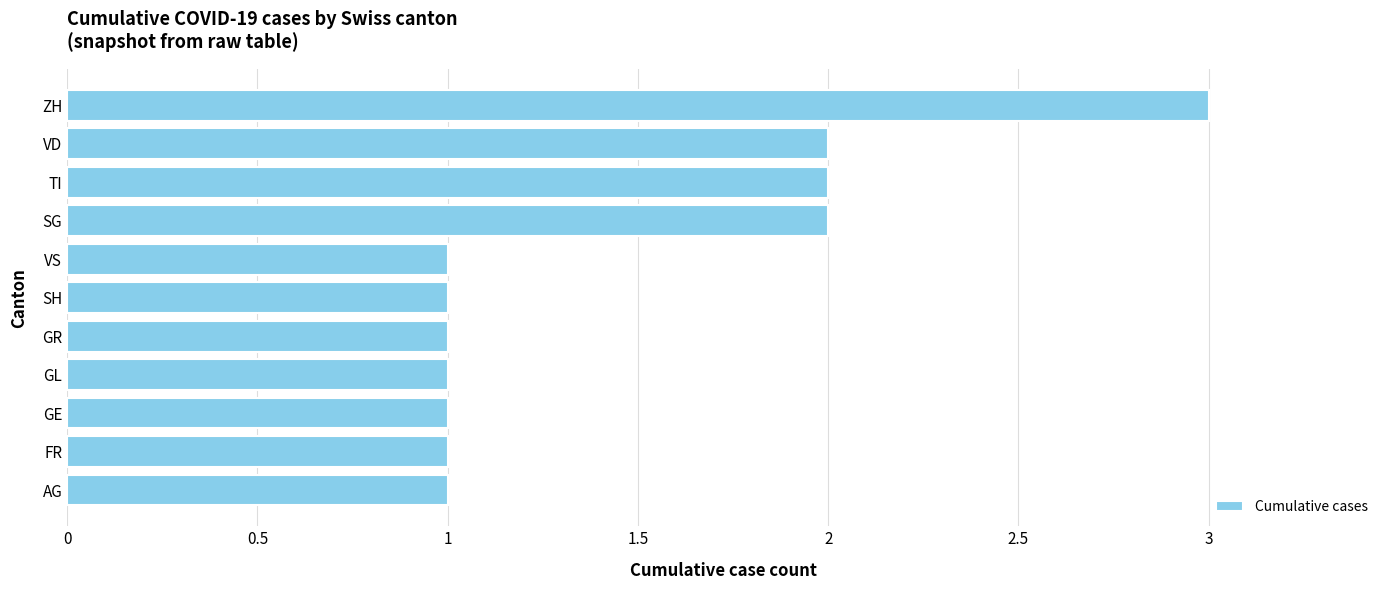

What is the minimum value shown in the chart?

1